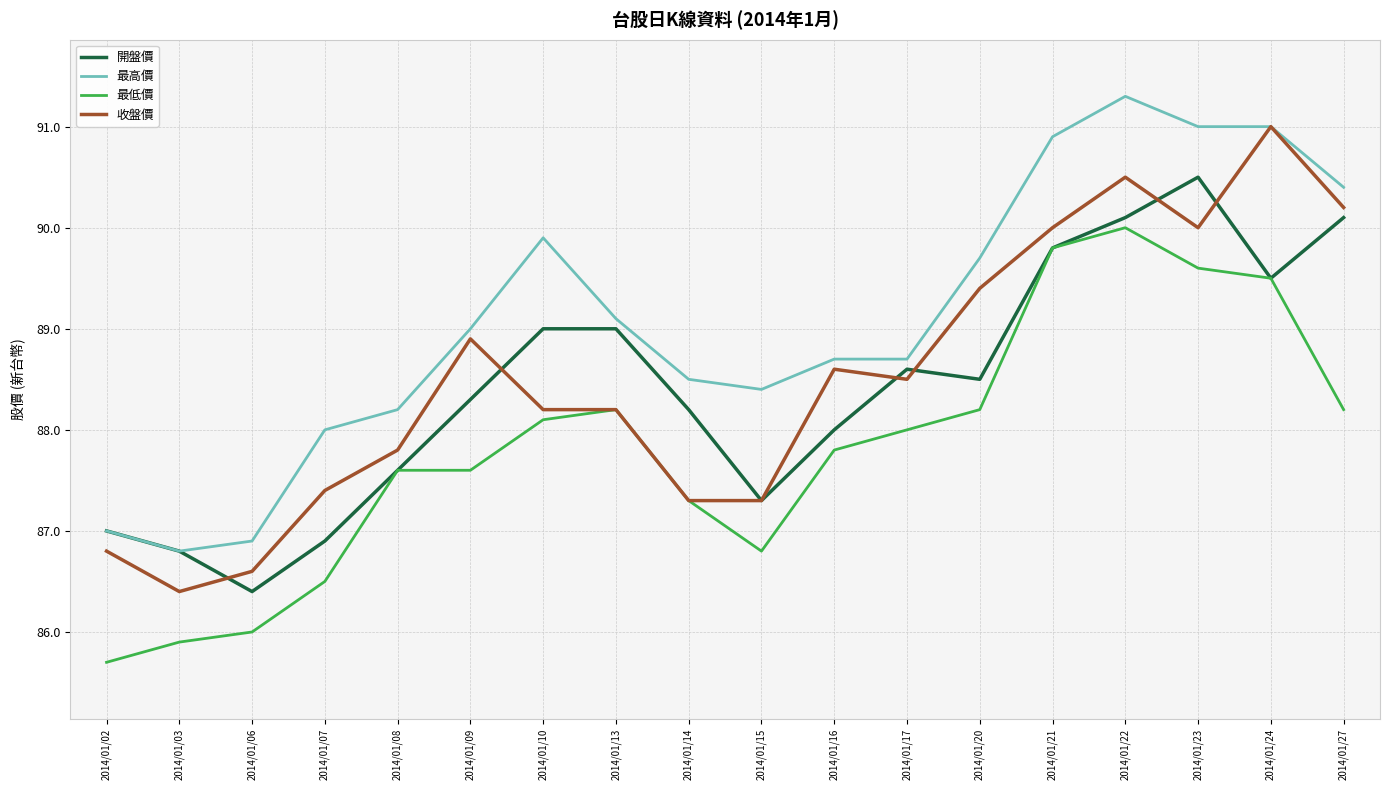

What value does the 開盤價 series have at 2014/01/22?

90.1